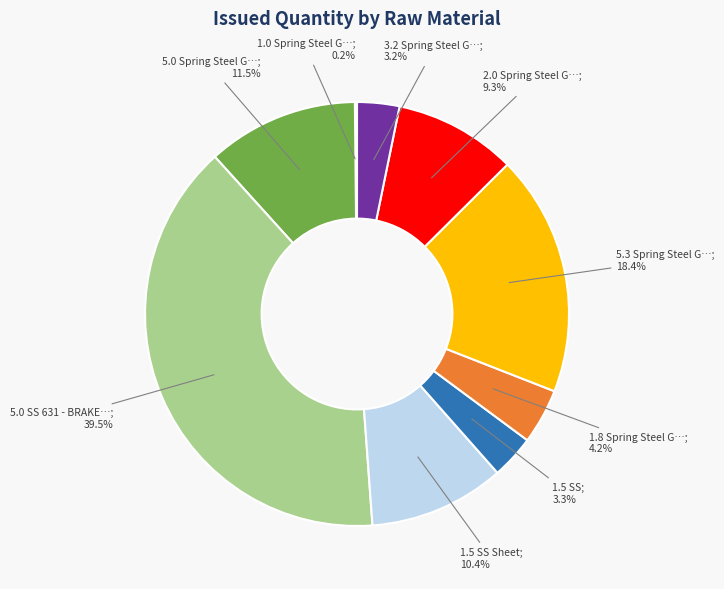

To the nearest percent, what is the average slice percentage?

11%